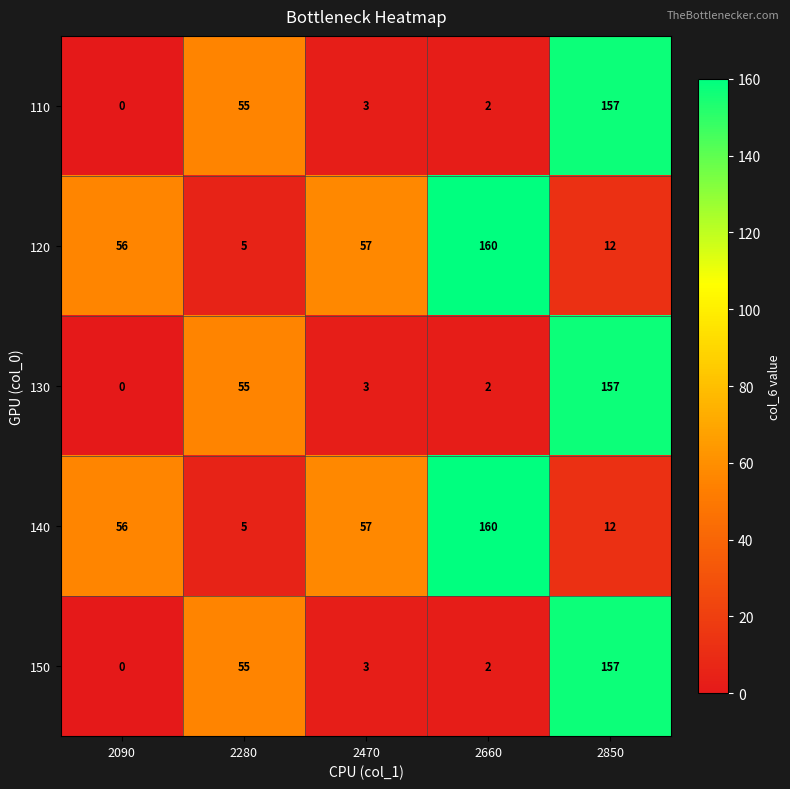

Count the number of data series in this chart.

5